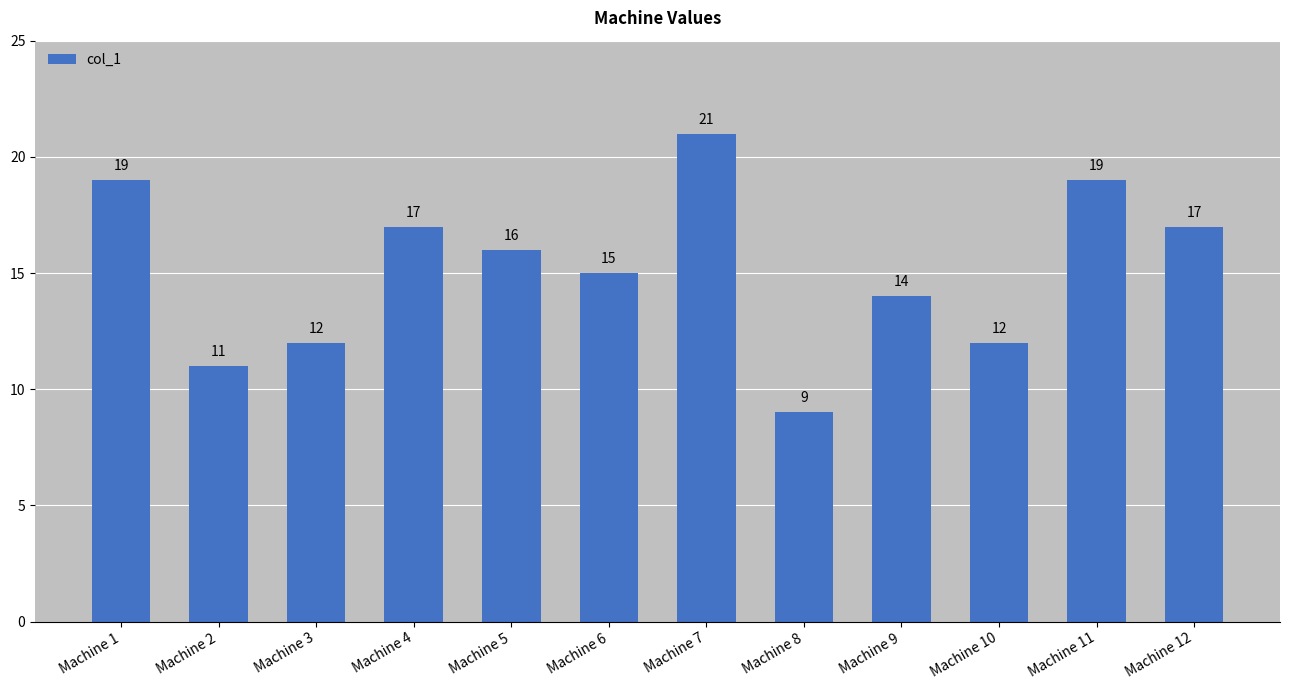

What is the difference between the maximum and second lowest values?

10